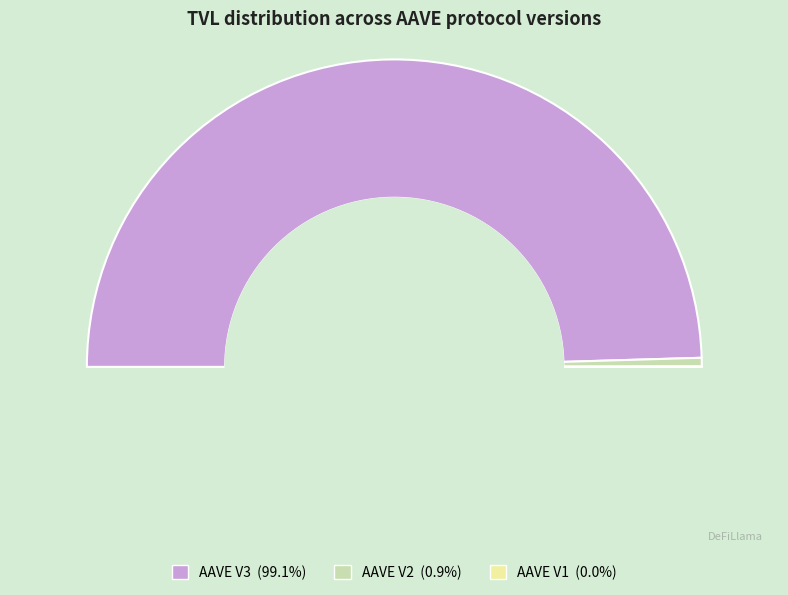

Do AAVE V3 and AAVE V1 together represent more than half of the pie?

Yes